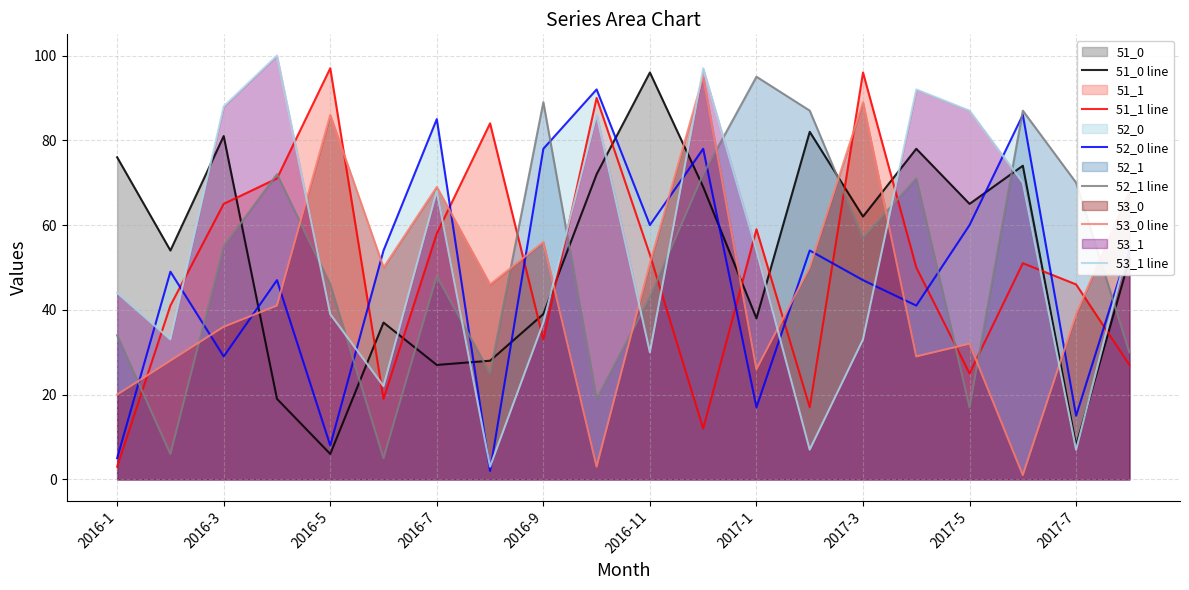

Reading left to right, what are all the values shown in this chart?

51_0 line: 76	54	81	19	6	37	27	28	39	72	96	69	38	82	62	78	65	74	8	52
51_1 line: 3	41	65	71	97	19	58	84	33	90	53	12	59	17	96	50	25	51	46	27
52_0 line: 5	49	29	47	8	54	85	2	78	92	60	78	17	54	47	41	60	86	15	55
52_1 line: 34	6	55	72	46	5	48	25	89	19	43	72	95	87	57	71	17	87	70	30
53_0 line: 20	28	36	41	86	50	69	46	56	3	51	95	26	50	89	29	32	1	39	68
53_1 line: 44	33	88	100	39	22	68	3	37	86	30	97	54	7	33	92	87	70	7	56